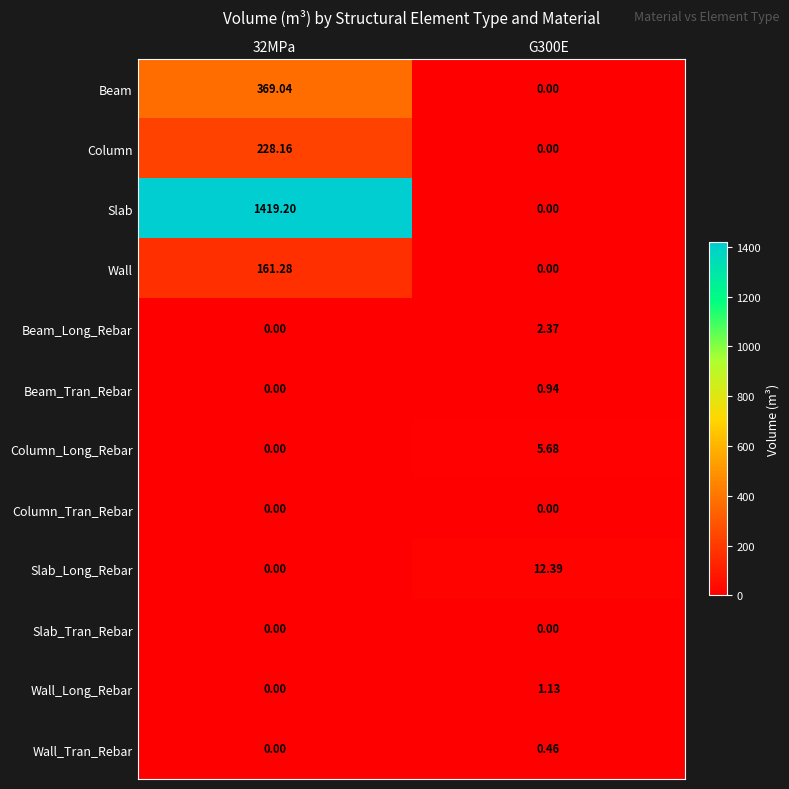

Which series changed the most between 32MPa and G300E?

Slab